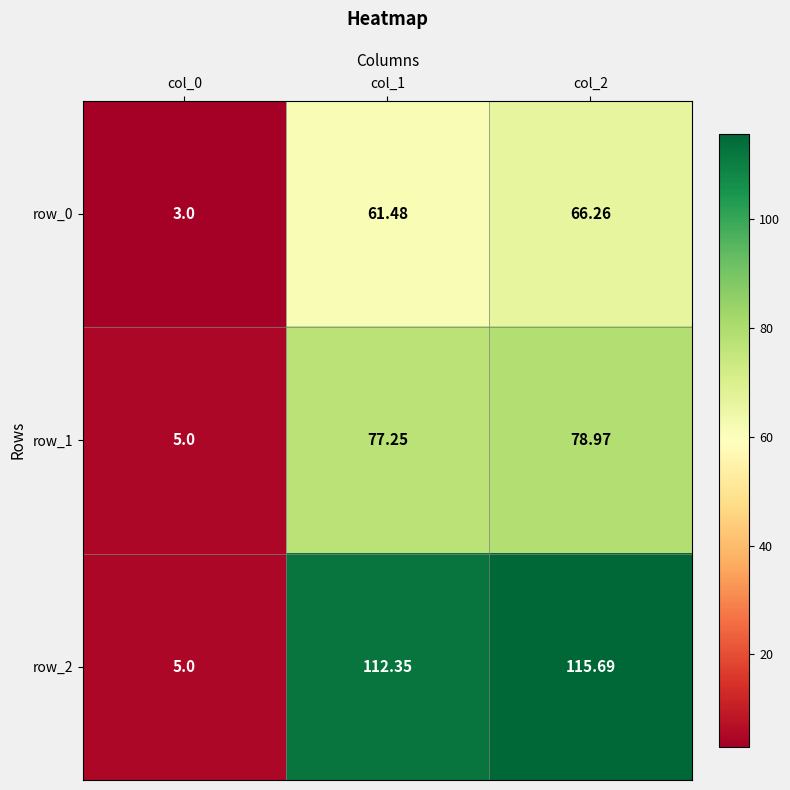

What is the total value across all series at col_2?

260.9